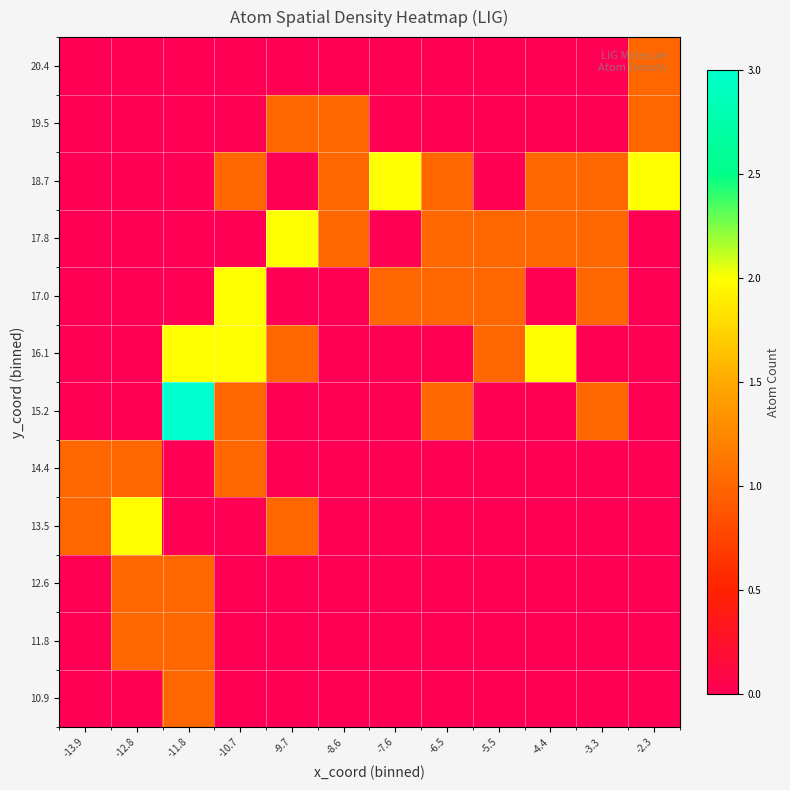

How many series are shown in this chart?

12